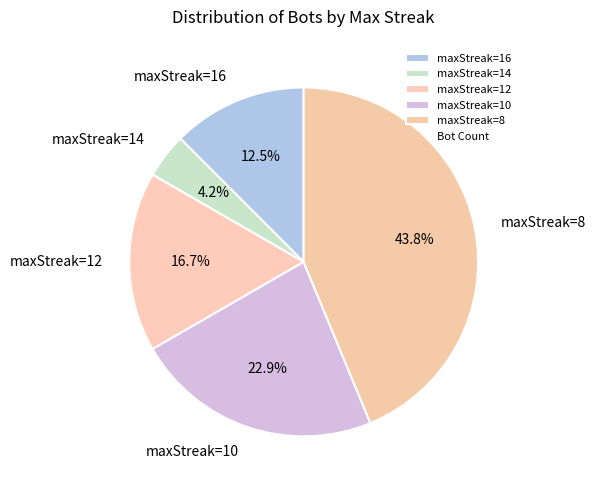

Combined, what portion of the pie is maxStreak=10 and maxStreak=16?

35.4%